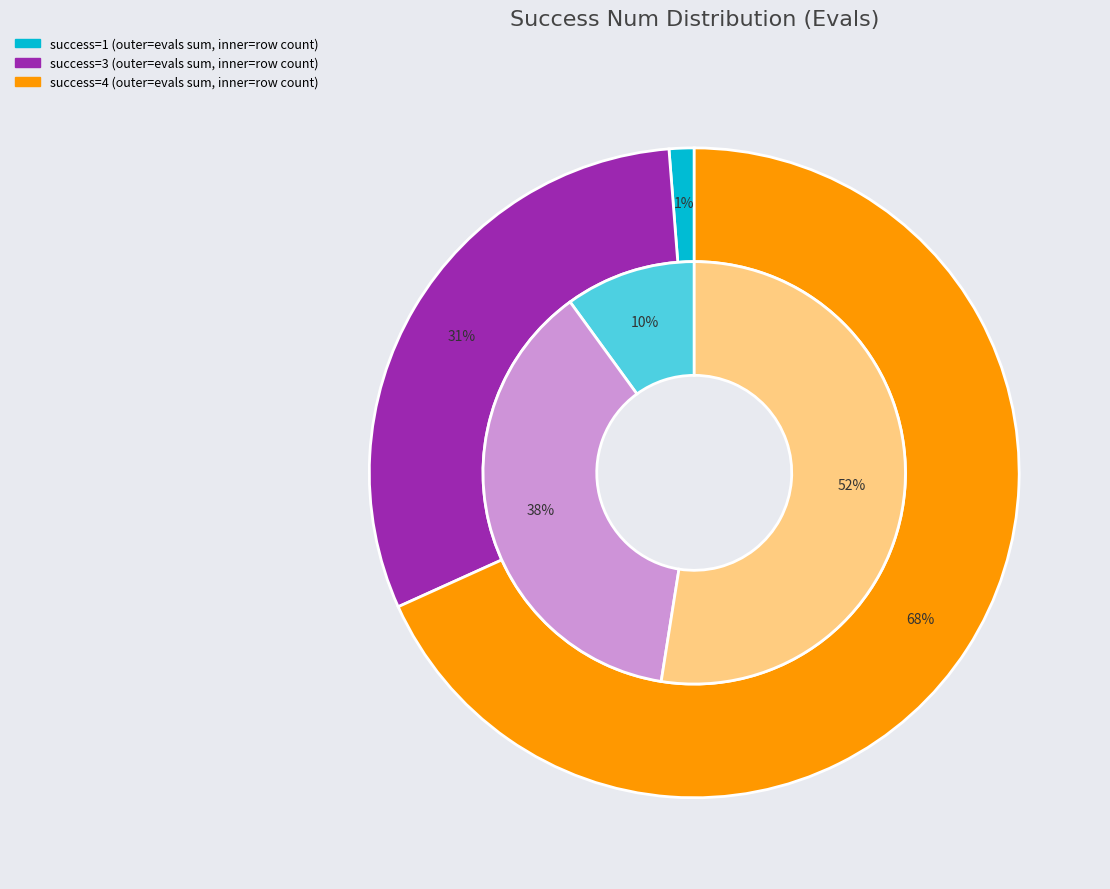

What is the largest slice in the pie chart?

4